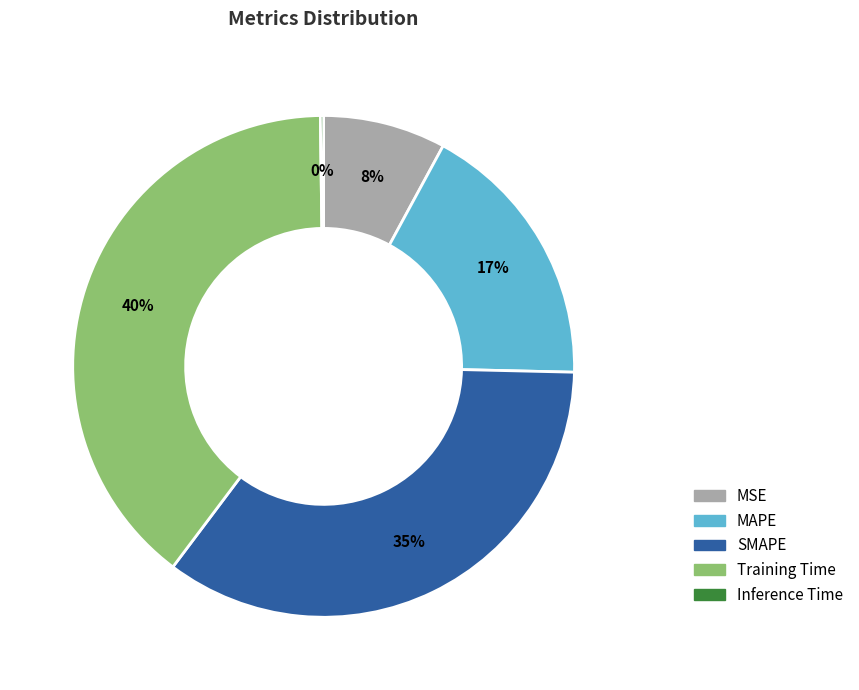

What is the largest slice in the pie chart?

Training Time